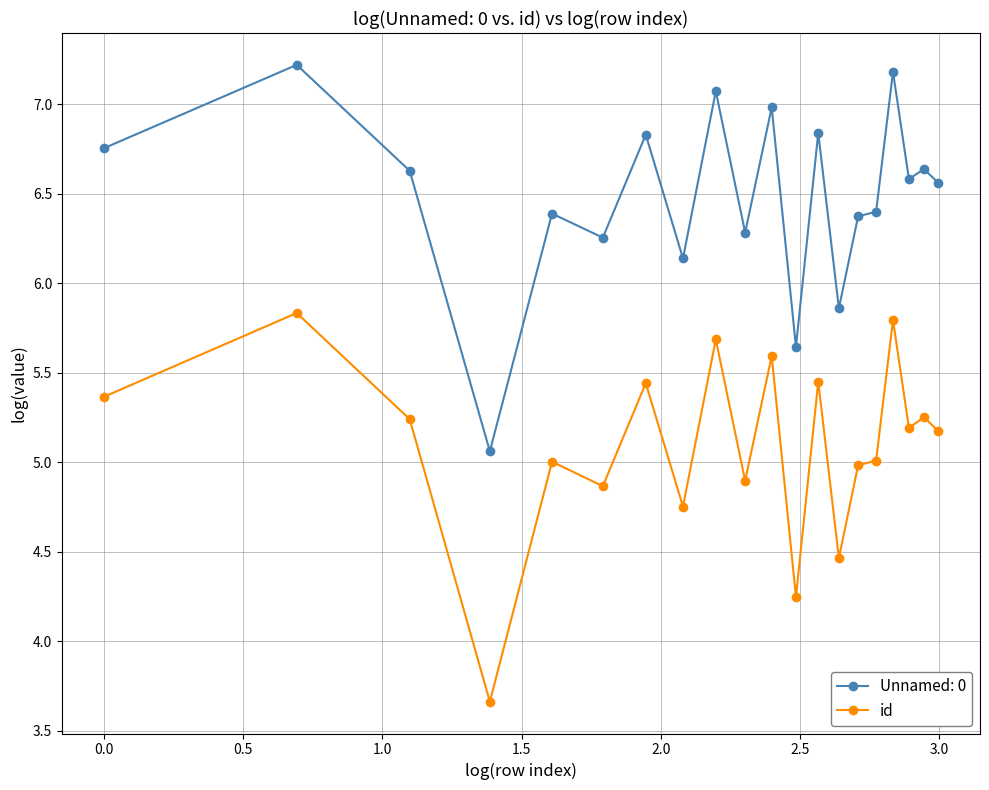

How many lines are shown in the chart?

2